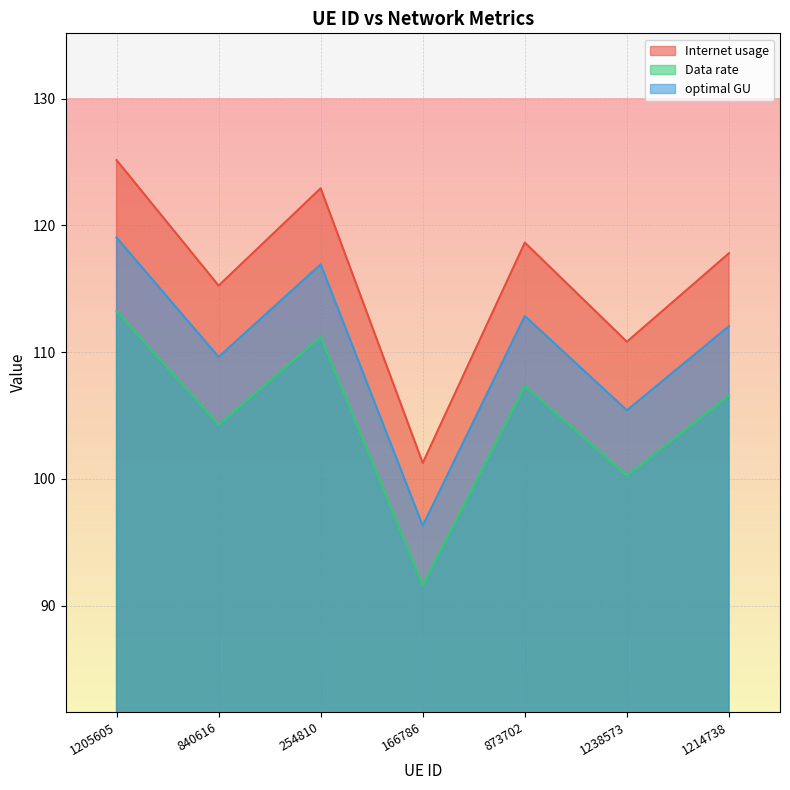

What is the value of the Internet usage point at the 1st from the left?

125.1